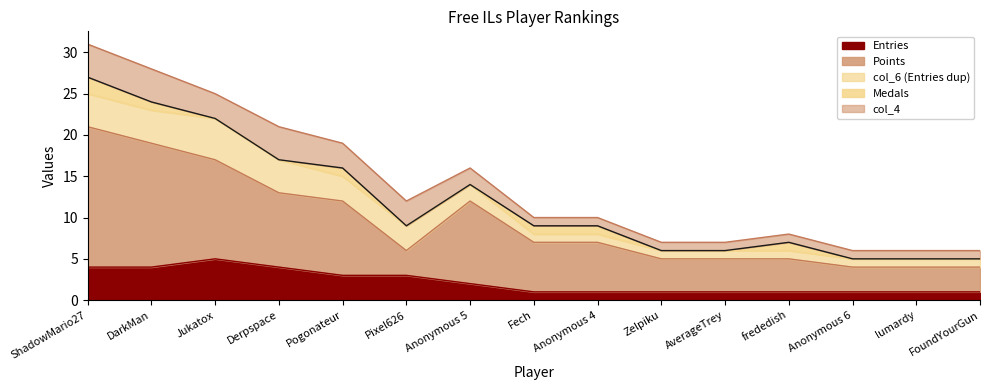

Where is Medals nearest to the value 1?

DarkMan